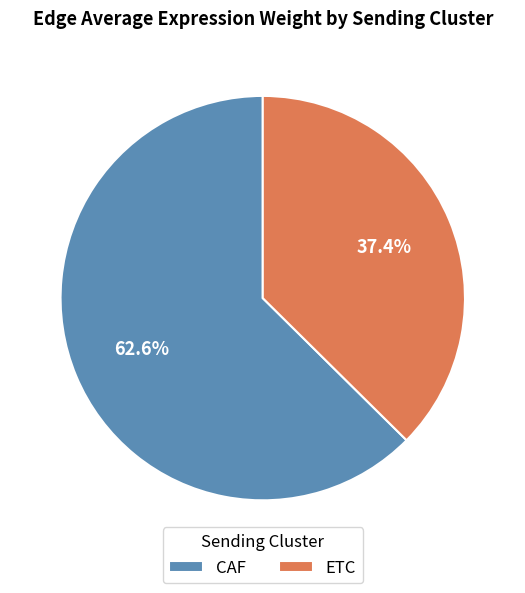

Which slice is the largest?

CAF